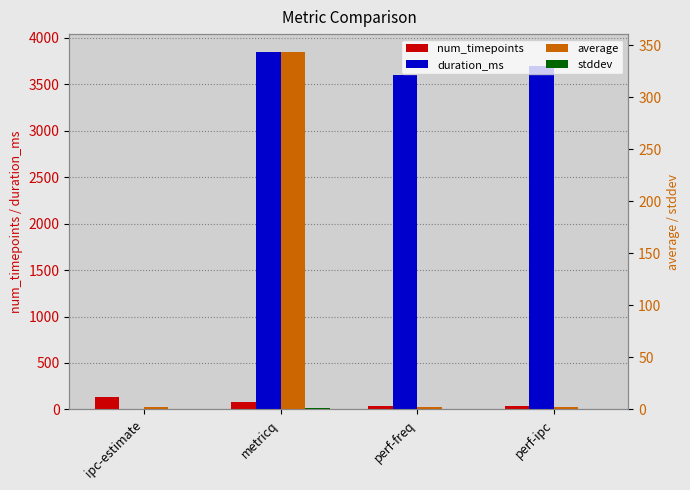

What is the difference between the duration_ms values at perf-ipc and metricq?

147.0